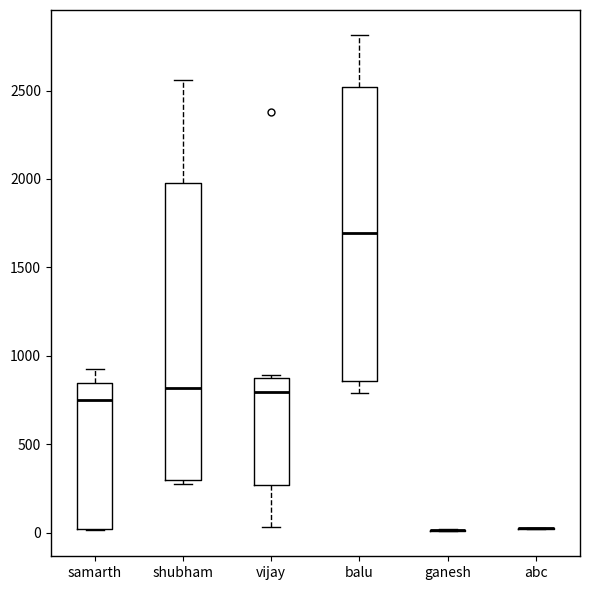

Reading left to right, read every box against the y-axis: the position of its median line, the range the box covers, and the ends of its whiskers. The values are not printed on the chart, so give them approximately, as read against the axis.

samarth: median 750, box 0 to 850, whiskers 0 to 950
shubham: median 800, box 300 to 2000, whiskers 300 (just below the box's lower edge) to 2550
vijay: median 800, box 250 to 850, whiskers 50 to 900
balu: median 1700, box 850 to 2500, whiskers 800 to 2800
ganesh: box collapsed to a line at 0, whiskers 0 to 0
abc: box collapsed to a line at 0, whiskers 0 to 50